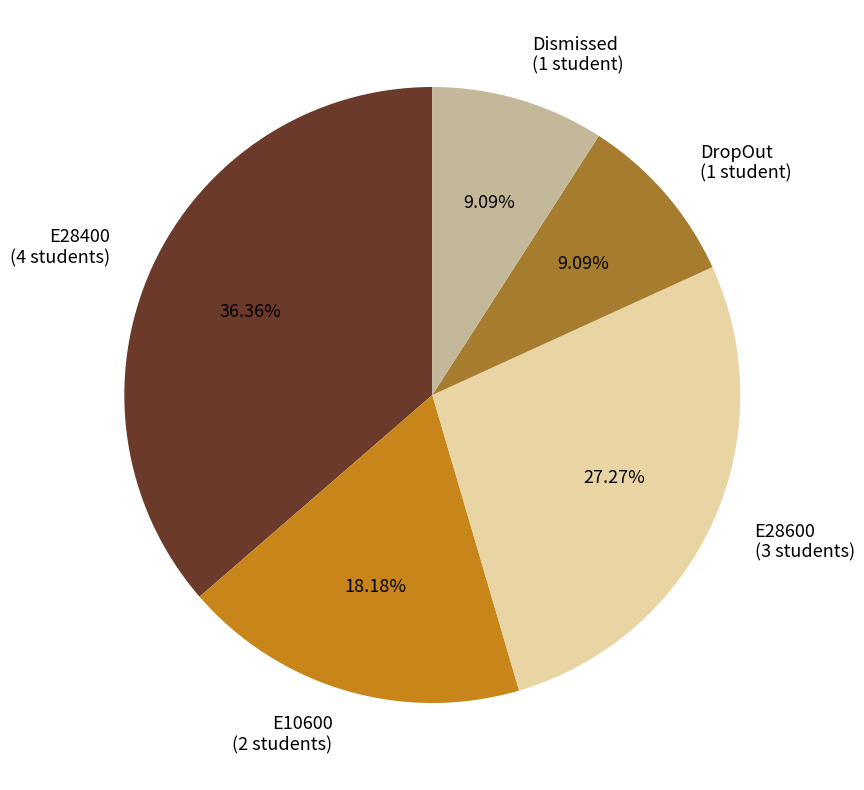

Does E10600 (2 students) represent more than half of the total?

No